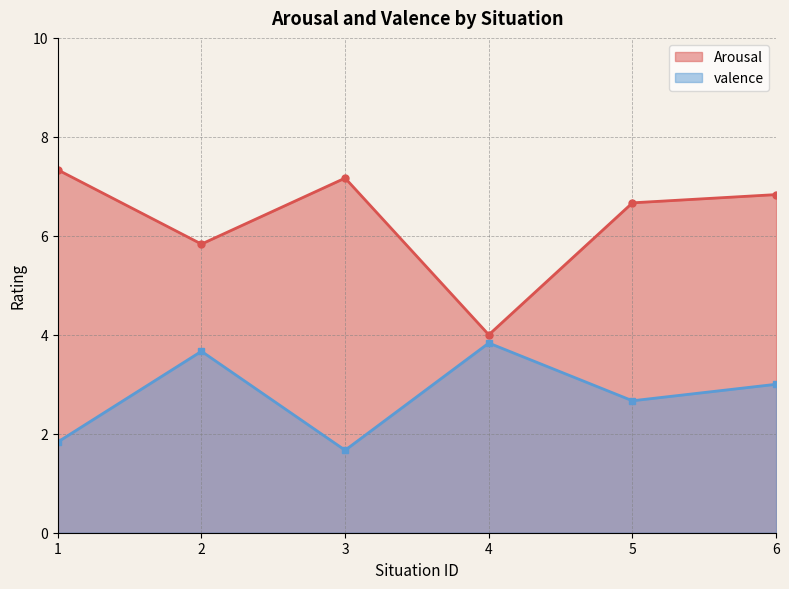

What is the sum of the valence values at 2 and 5?

6.3